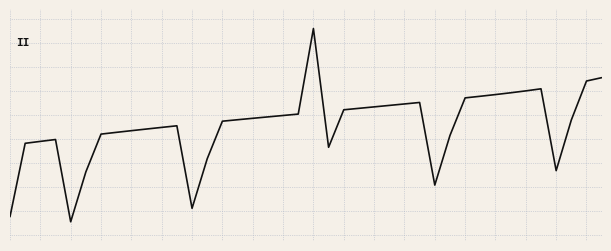

Rank the categories by value from lowest to highest.

4, 0, 12, 28, 5, 36, 13, 21, 1, 2, 3, 29, 6, 7, 8, 9, 10, 11, 14, 37, 15, 16, 17, 18, 19, 22, 23, 24, 25, 26, 27, 30, 31, 32, 33, 34, 35, 38, 39, 20